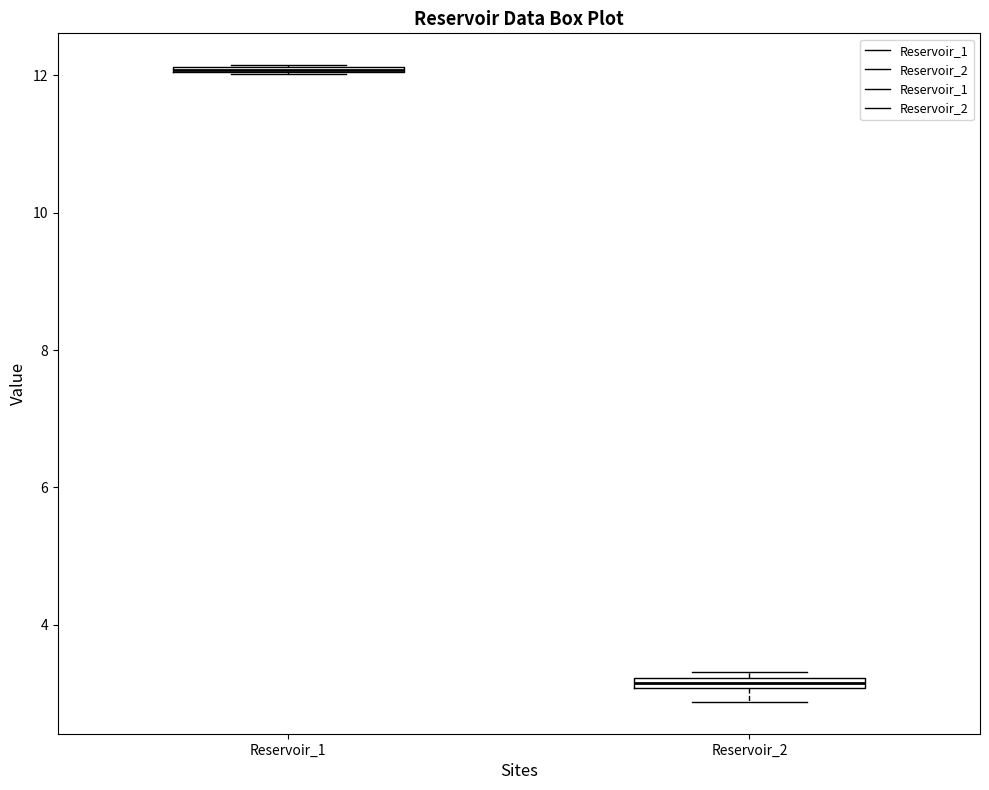

Where is the lower edge of the box for Reservoir_1 on the y-axis? The values are not printed on the chart, so give them approximately, as read against the axis.

12.0